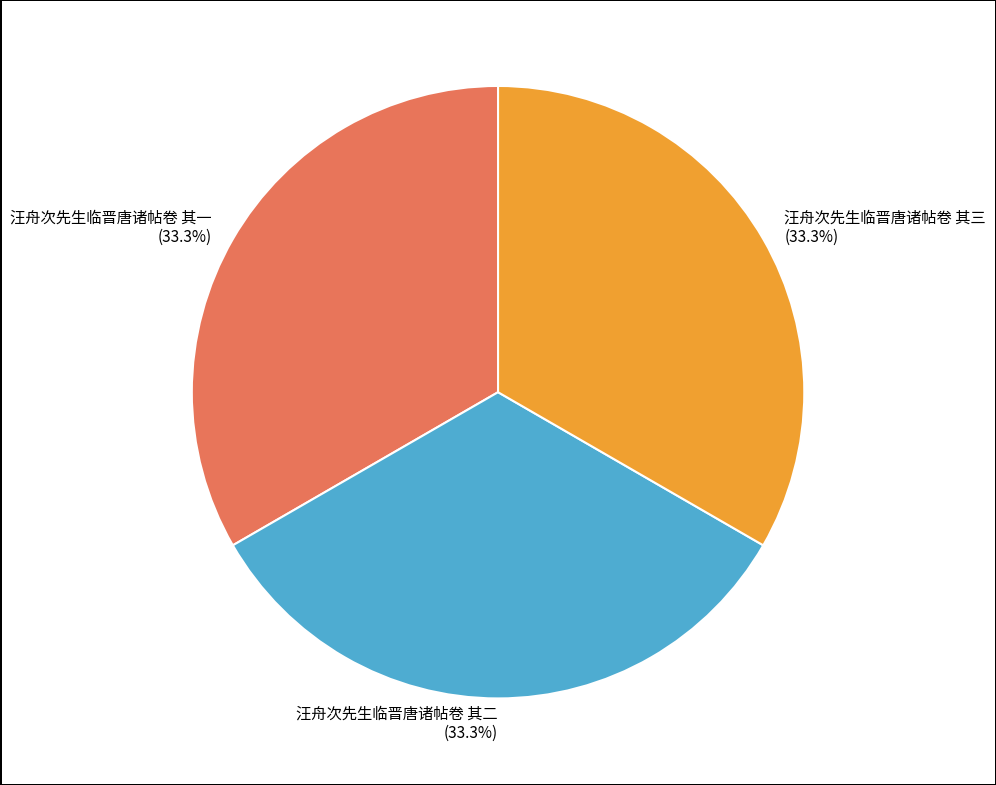

How many segments does this pie chart have?

3